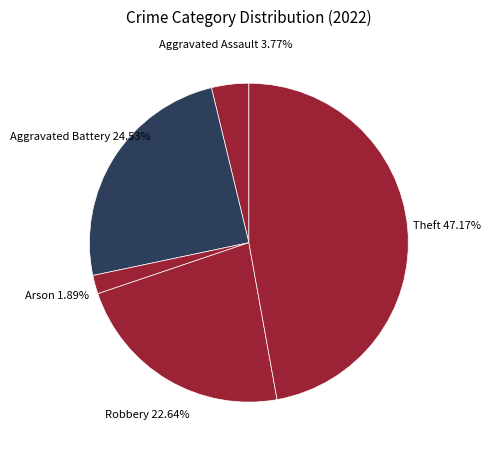

How many slices are in this pie chart?

5